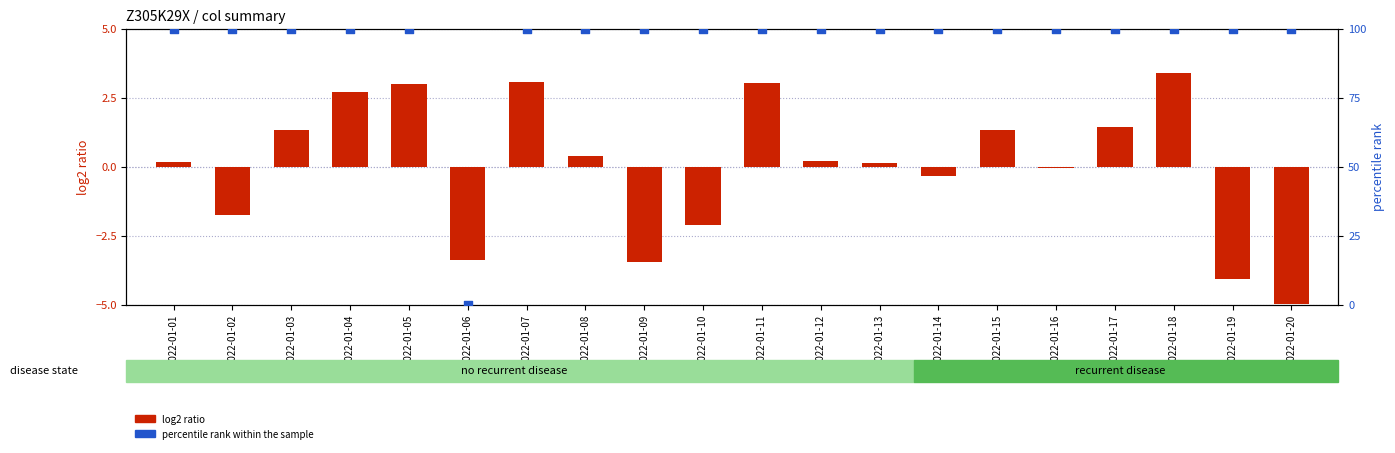

Is the value of percentile rank within the sample at 2022-01-20 greater than the value of log2 ratio at 2022-01-12?

Yes